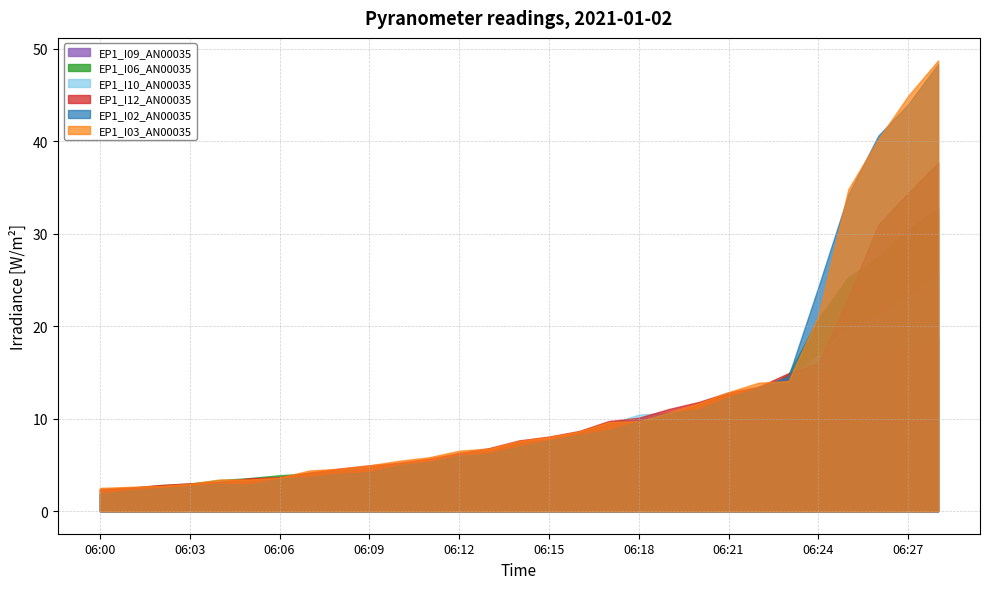

Between 16 and 28, which series saw the biggest shift?

EP1_I02_AN00035